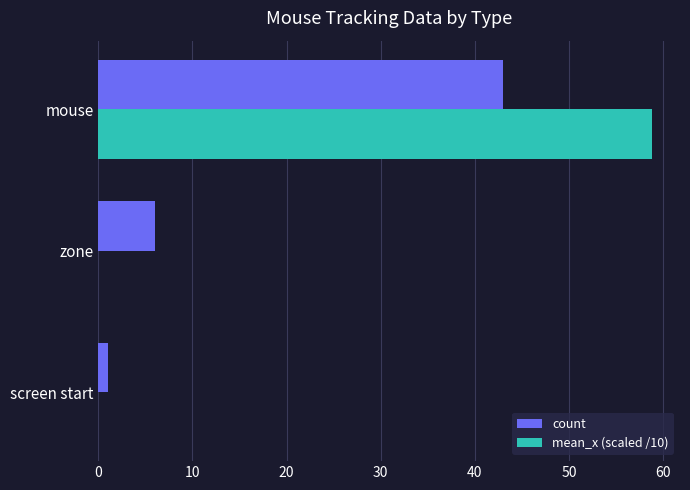

At which category is the sum across all series the highest?

mouse